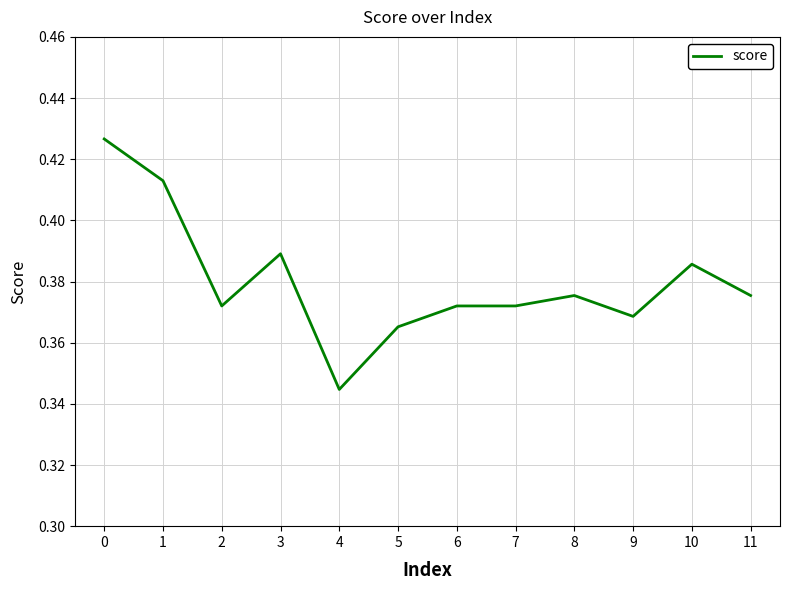

How many distinct data groups are displayed?

1